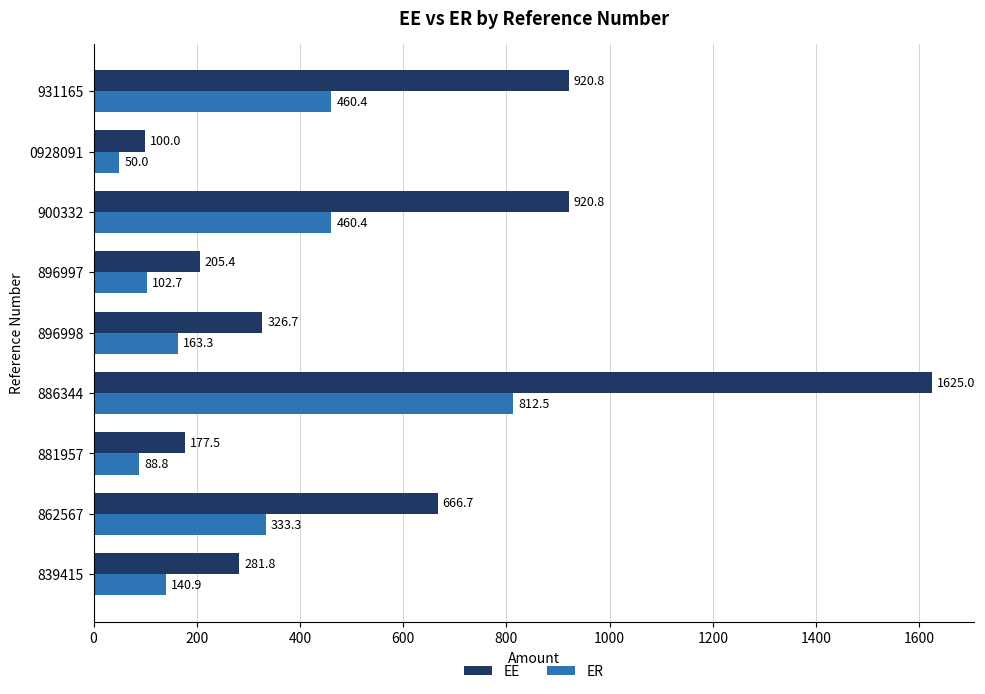

What is the average value of the ER series?

290.3